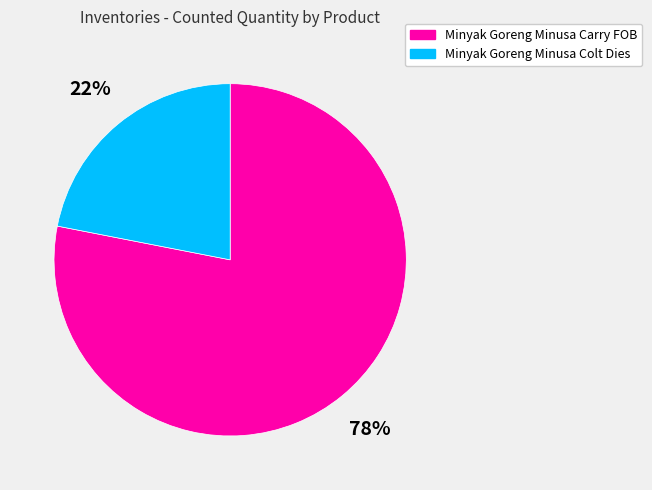

Is there a majority slice in this chart?

Yes